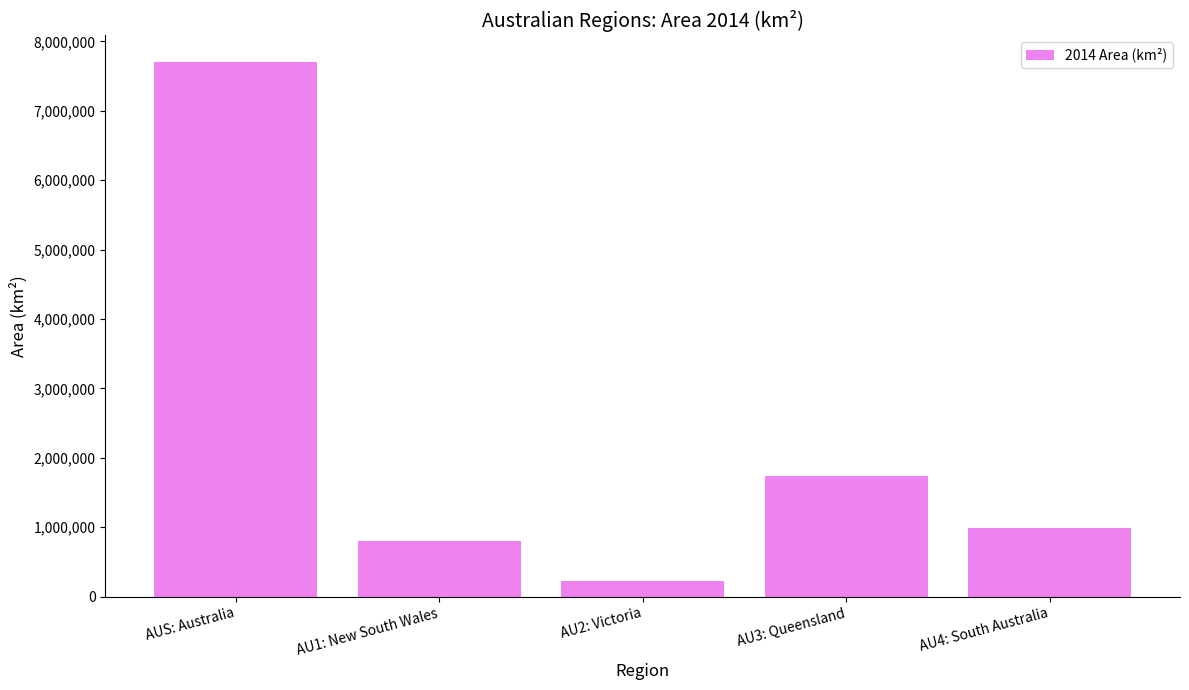

How many distinct data groups are displayed?

1